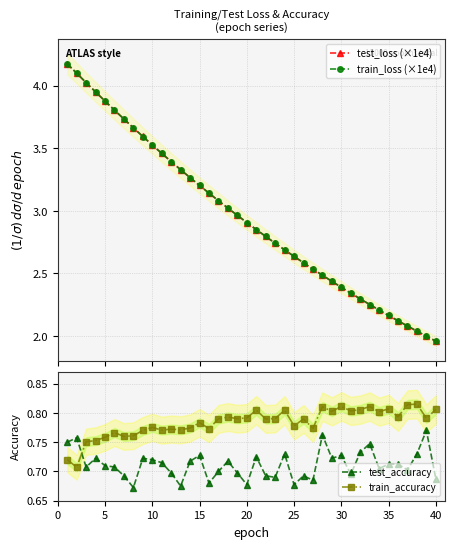

What is the minimum value for train_accuracy?

0.7